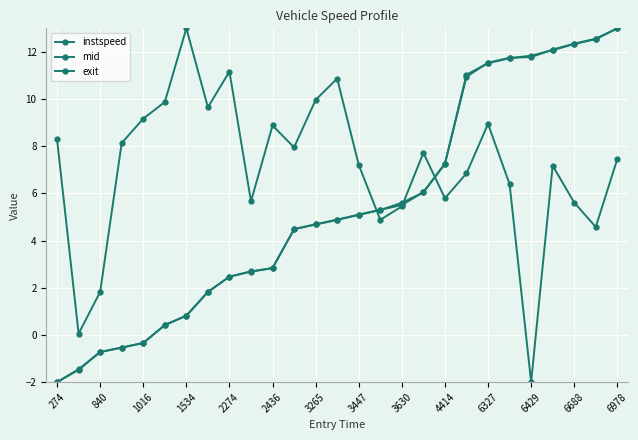

What is the value of the instspeed point at the 9th from the left?

11.2